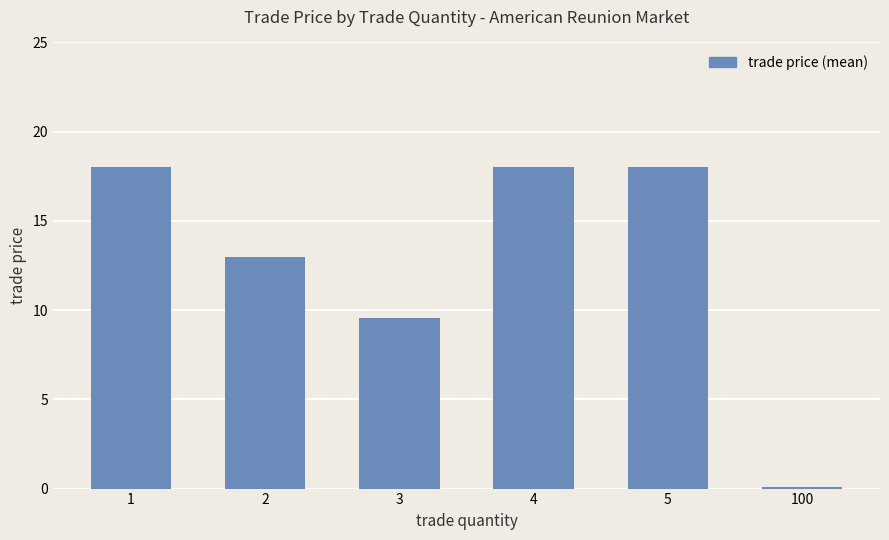

What value does the data have at 2?

13.0